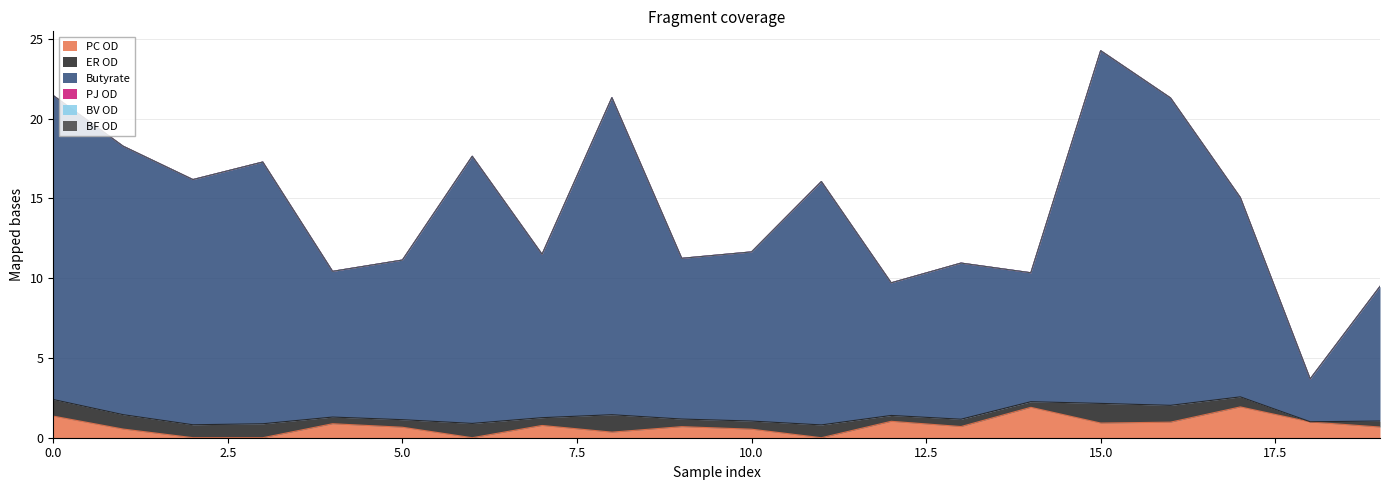

Does the chart display data point markers on the line(s)?

No